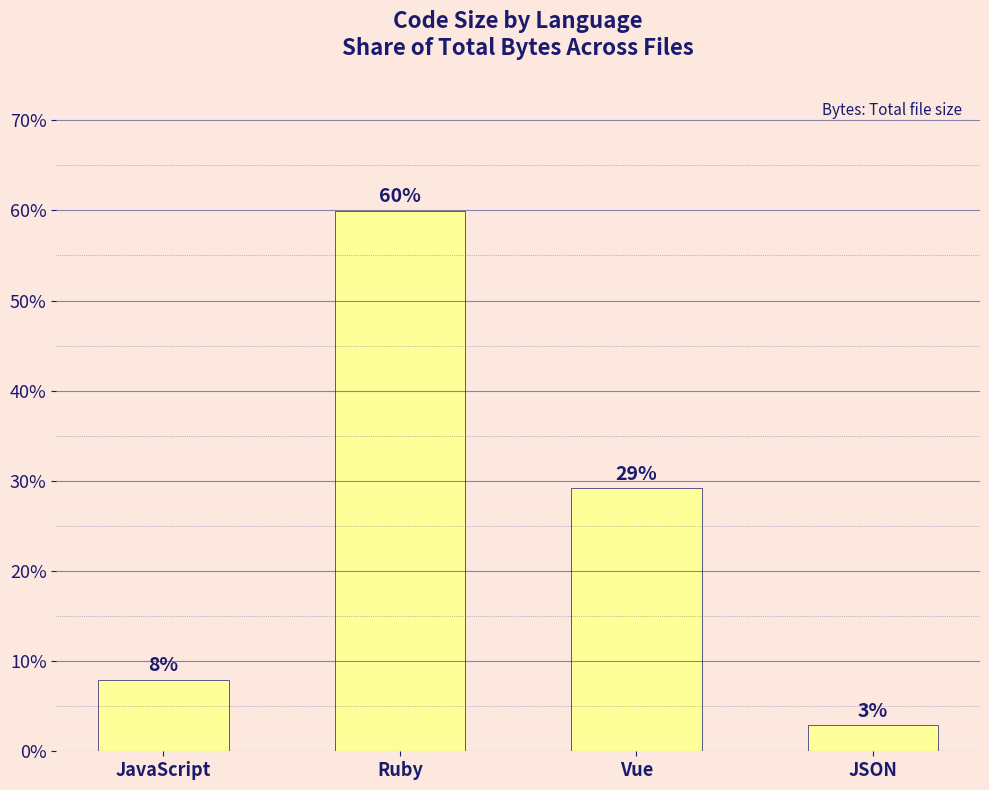

Reading left to right, list all the values displayed in this chart.

JavaScript=0.1	Ruby=0.6	Vue=0.3	JSON=0.0